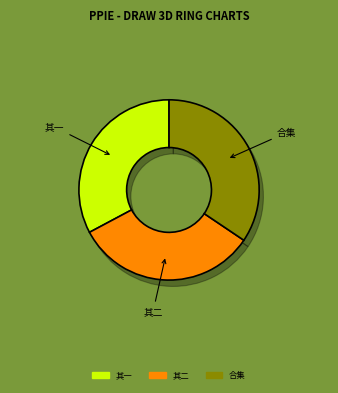

What portion of the pie excludes 立秋后二日神农架探险二首 其一?

67.2%